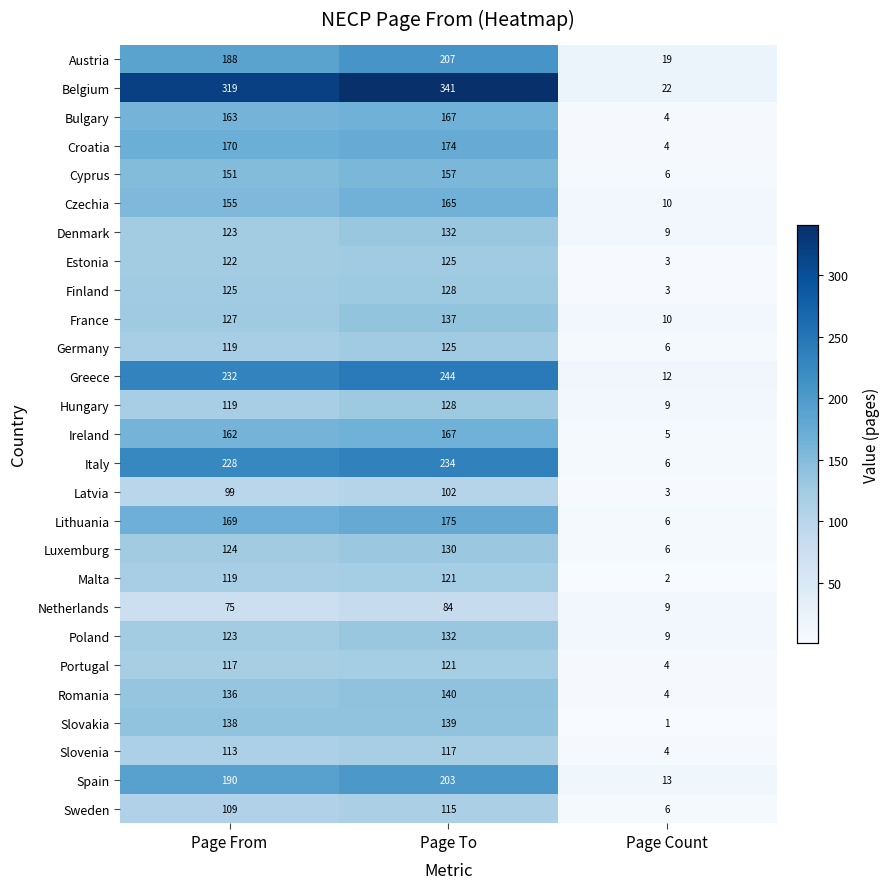

What is the average value of the Slovenia series?

78